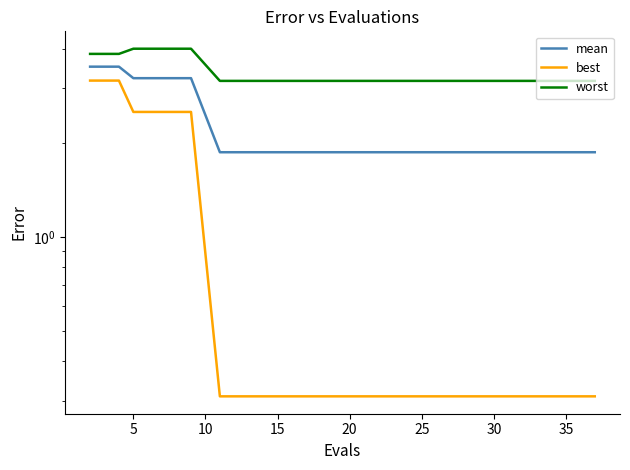

True or false: best has more than 2 interior local peaks.

False